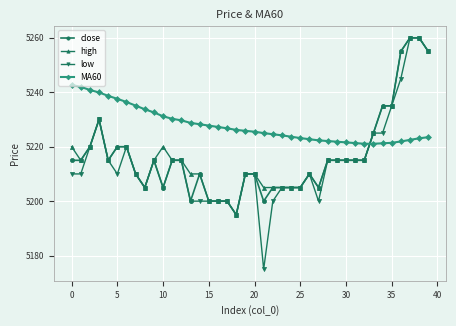

True or false: low and MA60 cross at least once.

True